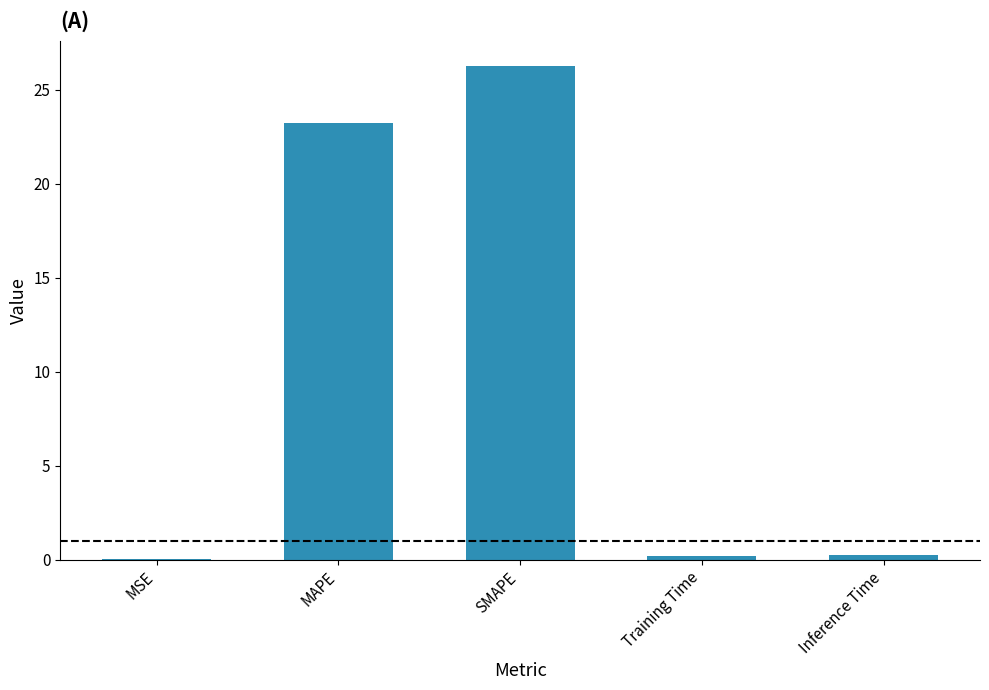

Which has a higher value, Training Time or SMAPE?

SMAPE